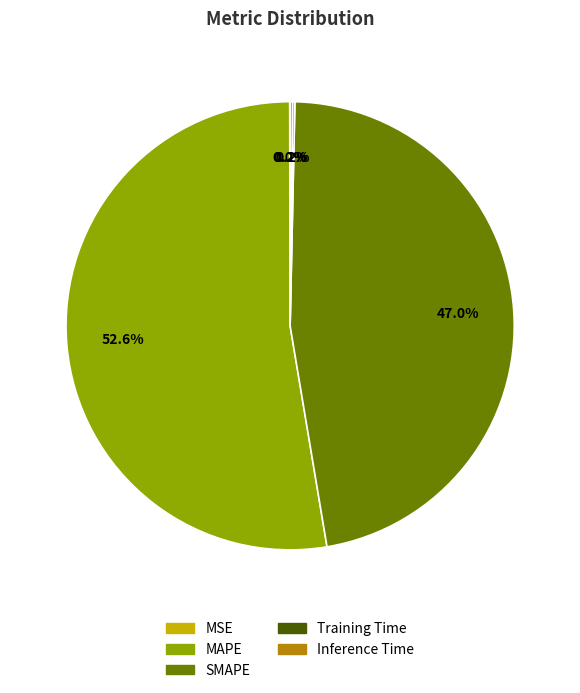

Which slice is the largest?

MAPE